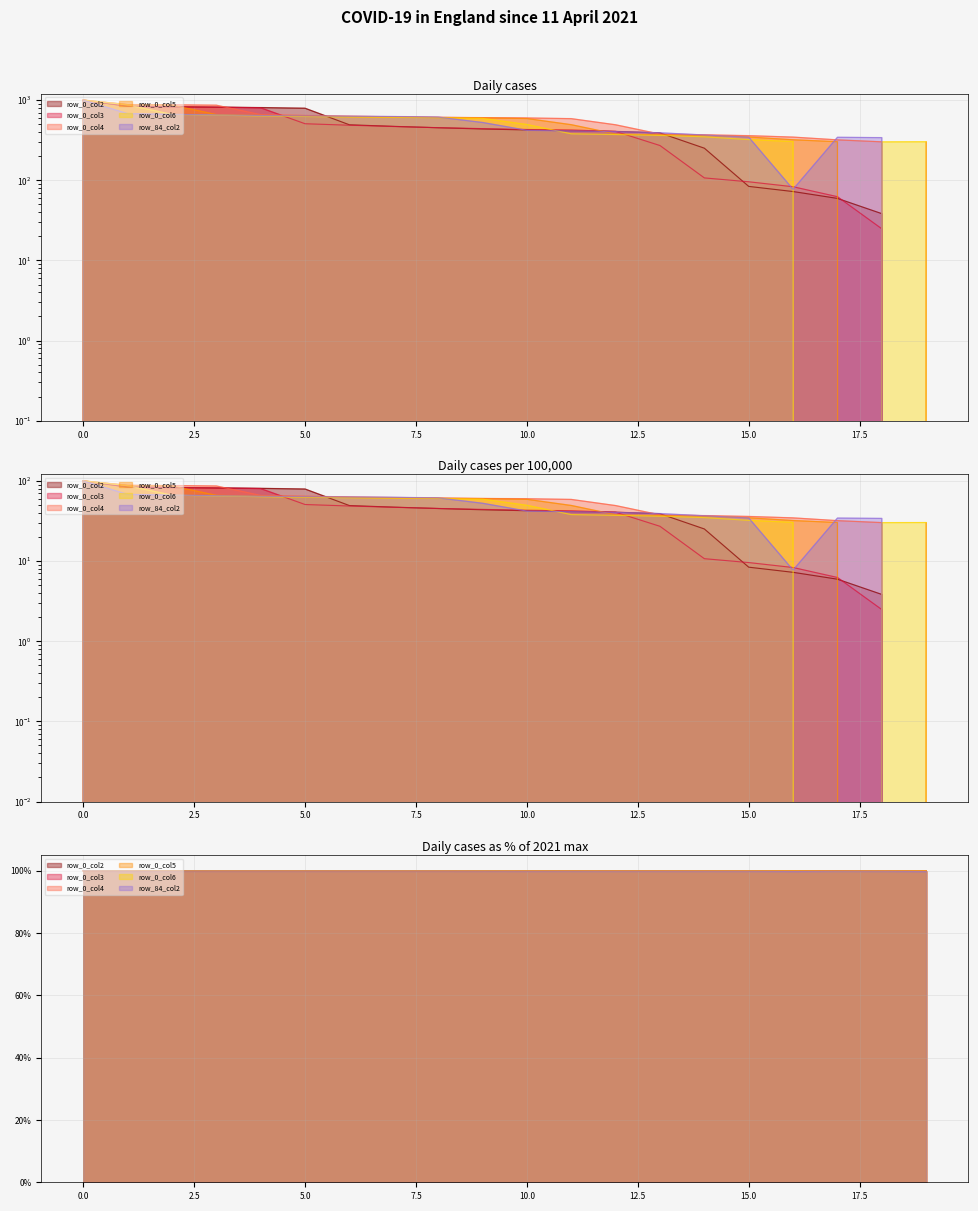

What is the sum of the row_0_col4 values at 5 and 12?

1134.6